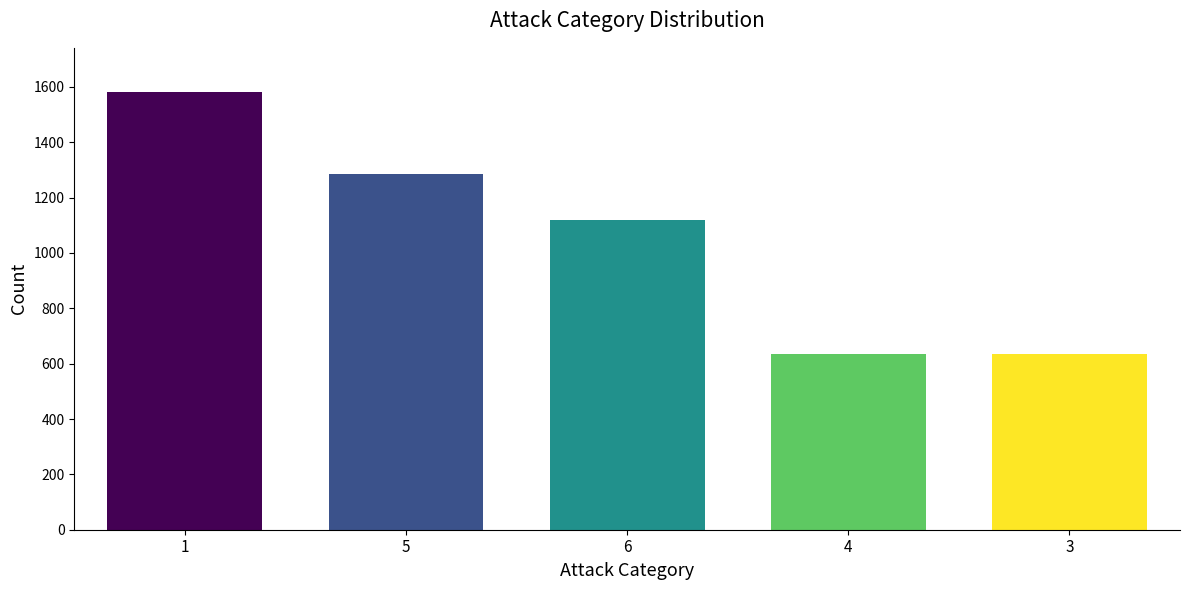

The value at 1 is 1583. True or false?

True